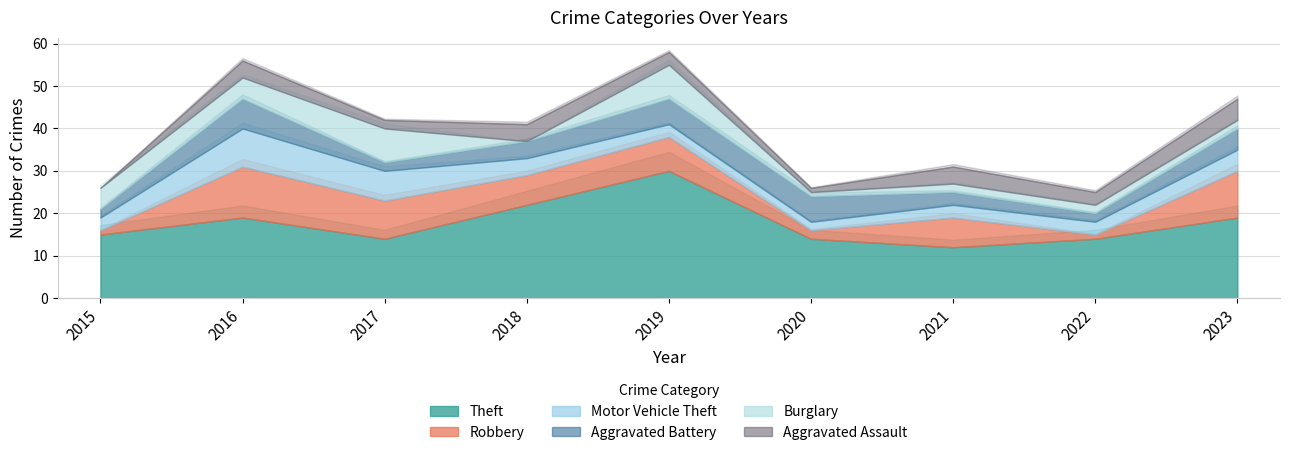

Count the Aggravated Assault values in the range 2 to 4.

6